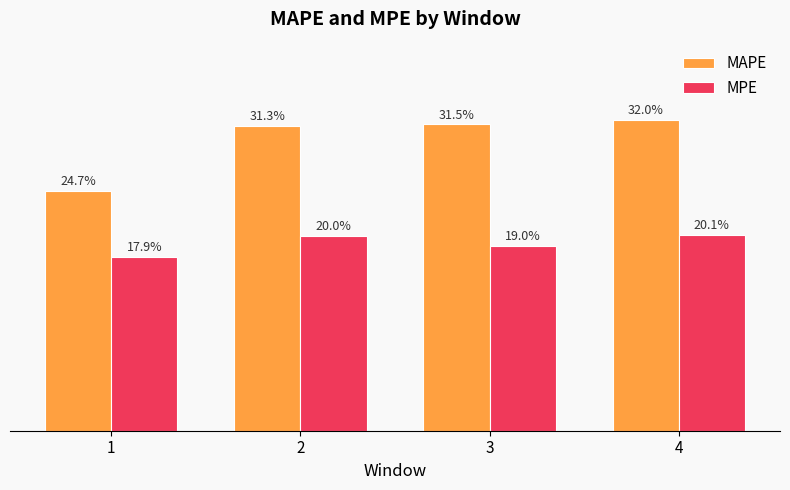

Is the value of MAPE at 2 greater than the value of MPE at 2?

Yes